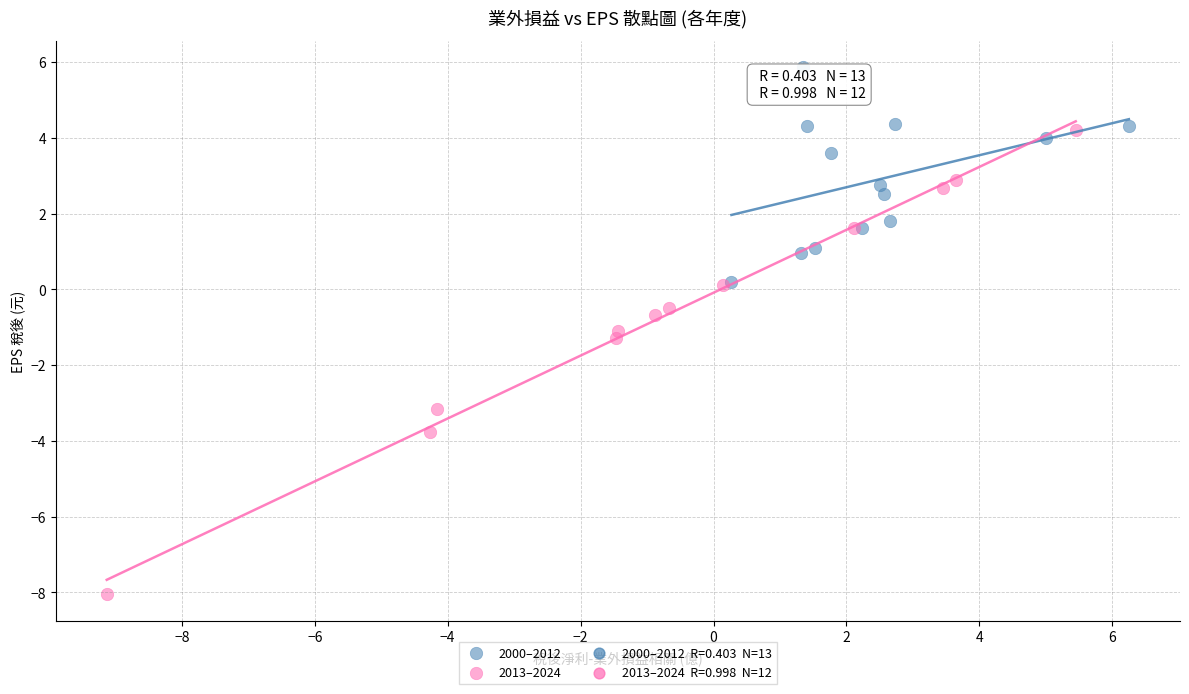

Which series reaches the minimum Y coordinate?

2013–2024